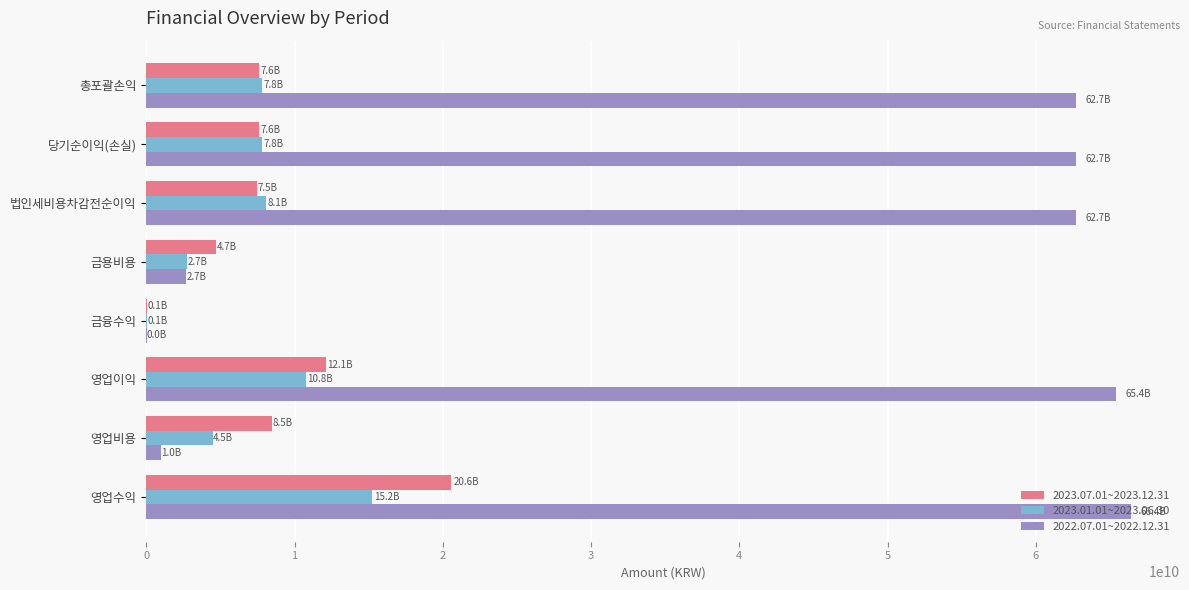

What is the greatest value displayed?

66398888880